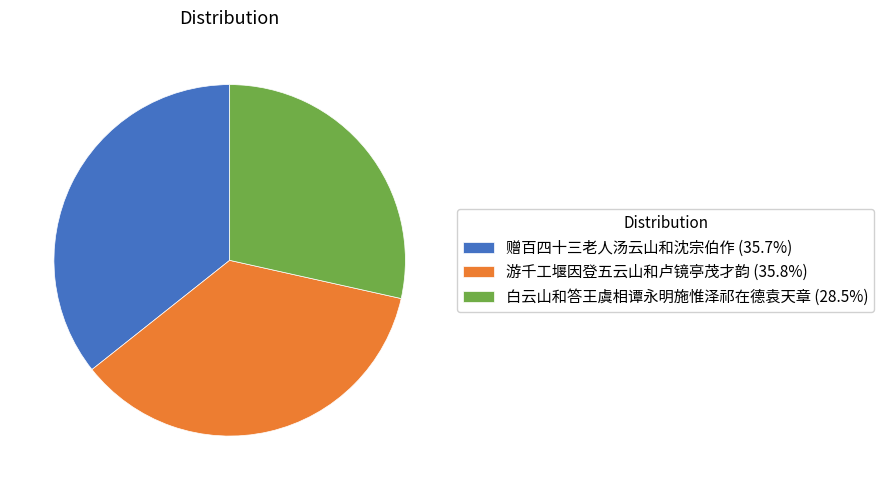

True or false: 赠百四十三老人汤云山和沈宗伯作 accounts for 27% of the total.

False